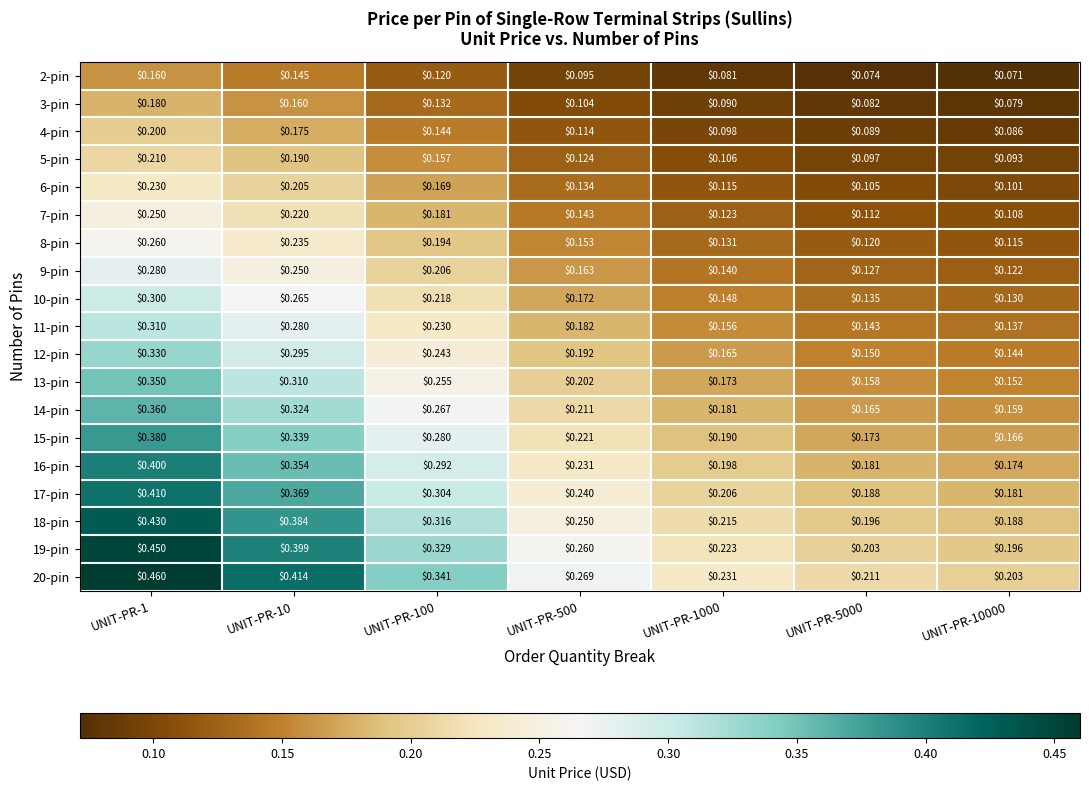

Is the value of 10-pin at UNIT-PR-10000 greater than the value of 18-pin at UNIT-PR-100?

No